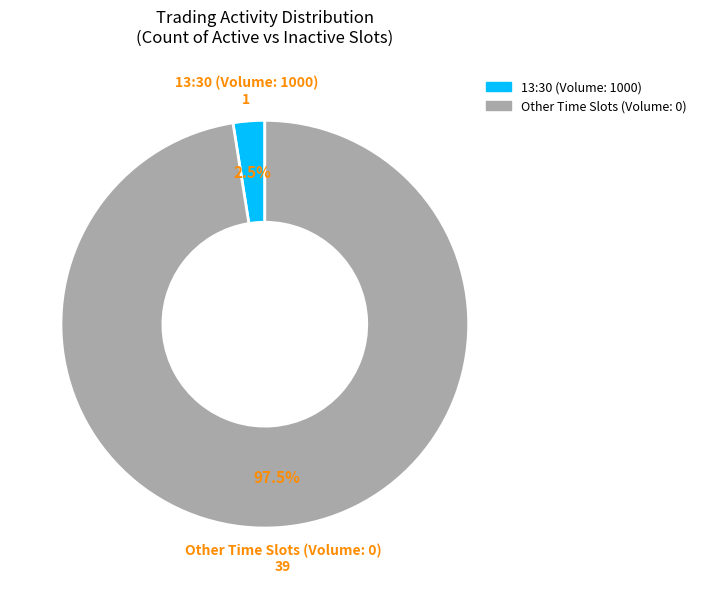

Is there any slice that represents more than half of the pie?

Yes